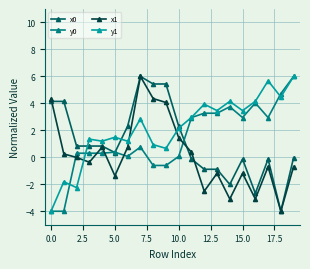

Which series has the largest total across all categories?

y1